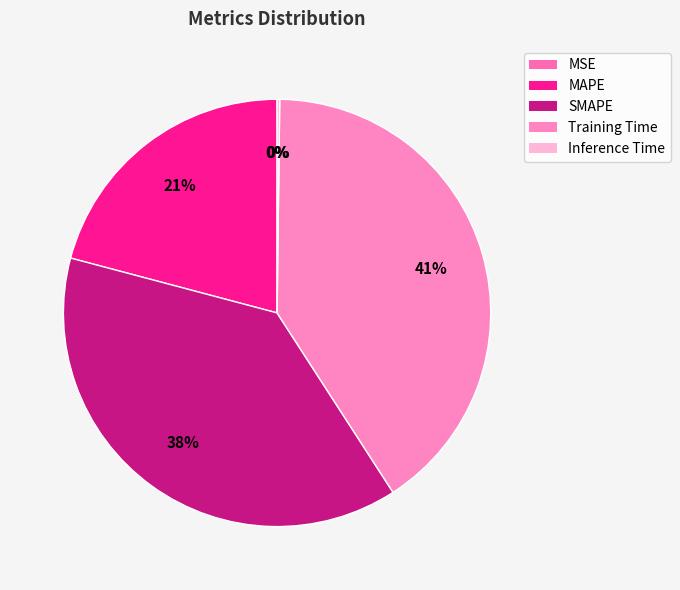

How many slices are in this pie chart?

5